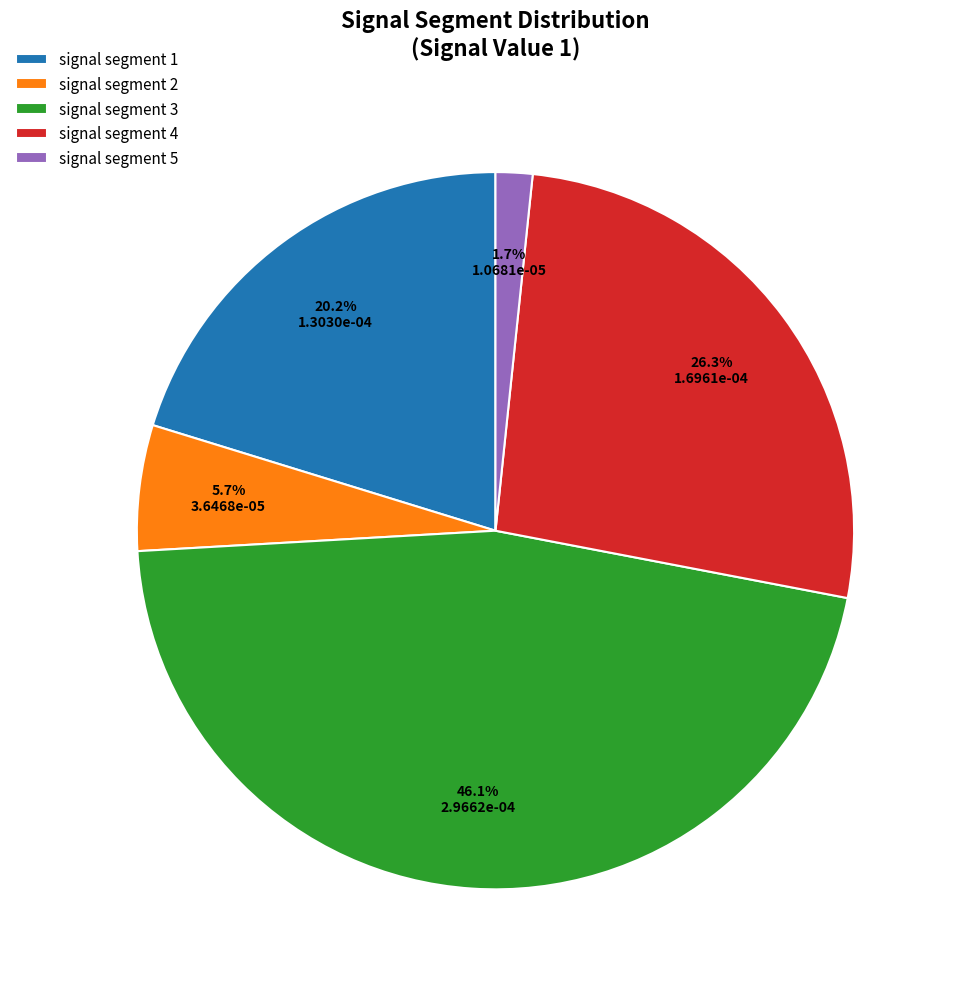

Rank the categories by value from lowest to highest.

signal segment 5, signal segment 2, signal segment 1, signal segment 4, signal segment 3